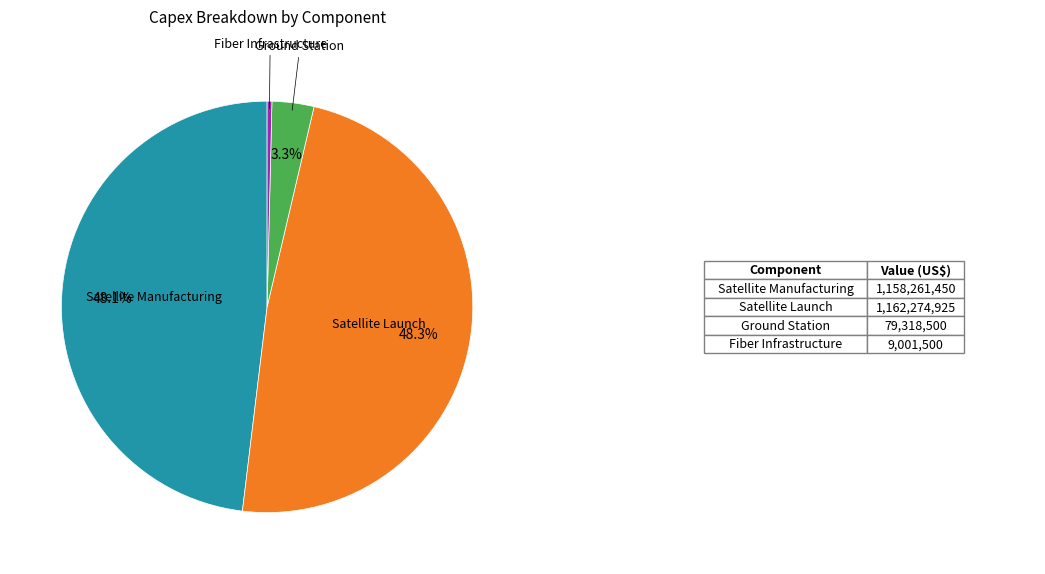

Does any single category account for the majority?

No